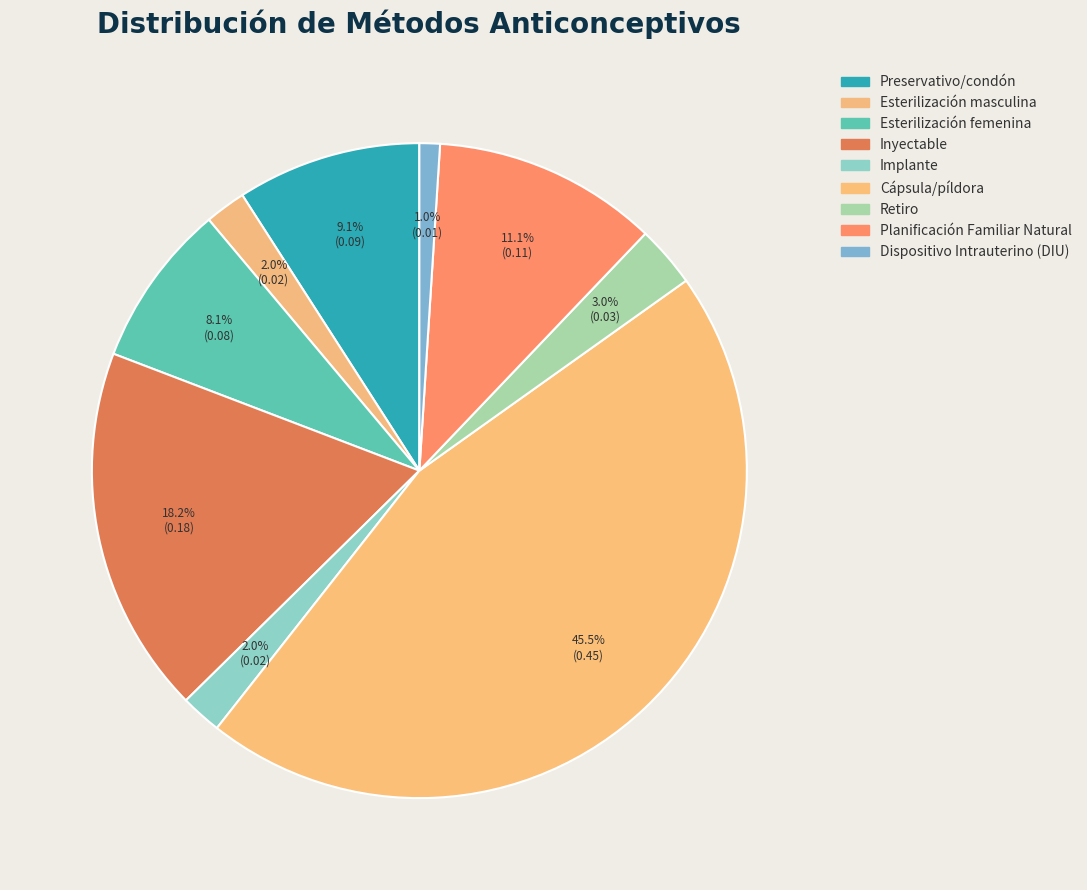

How many segments does this pie chart have?

9